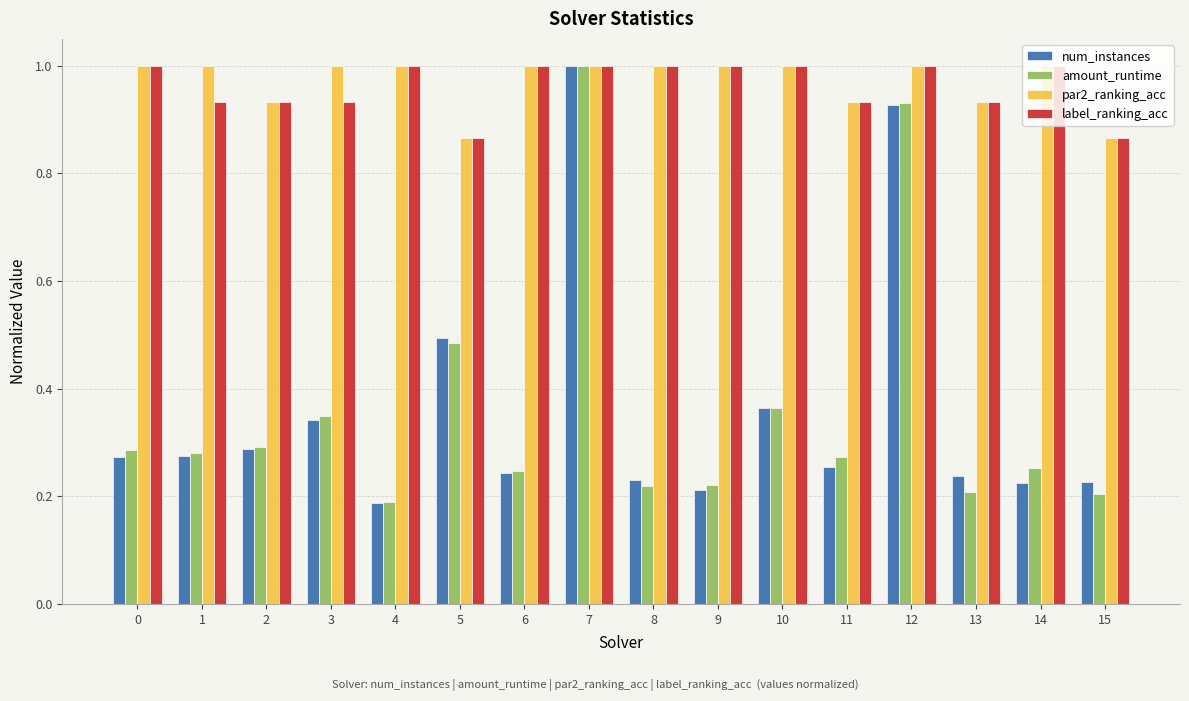

What is the value of the num_instances bar at the 8th from the left?

1.0